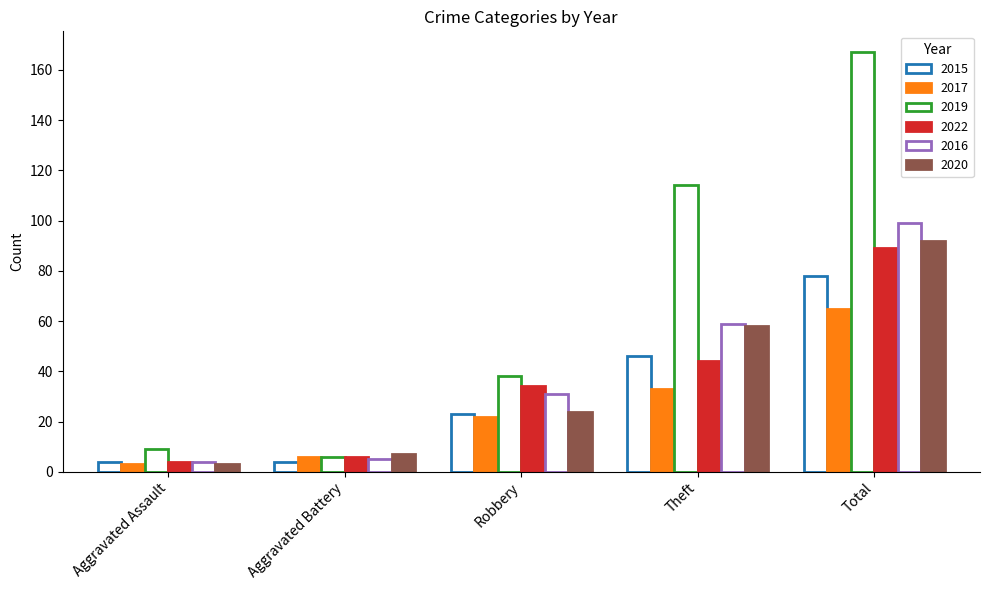

How many series are shown in this chart?

6